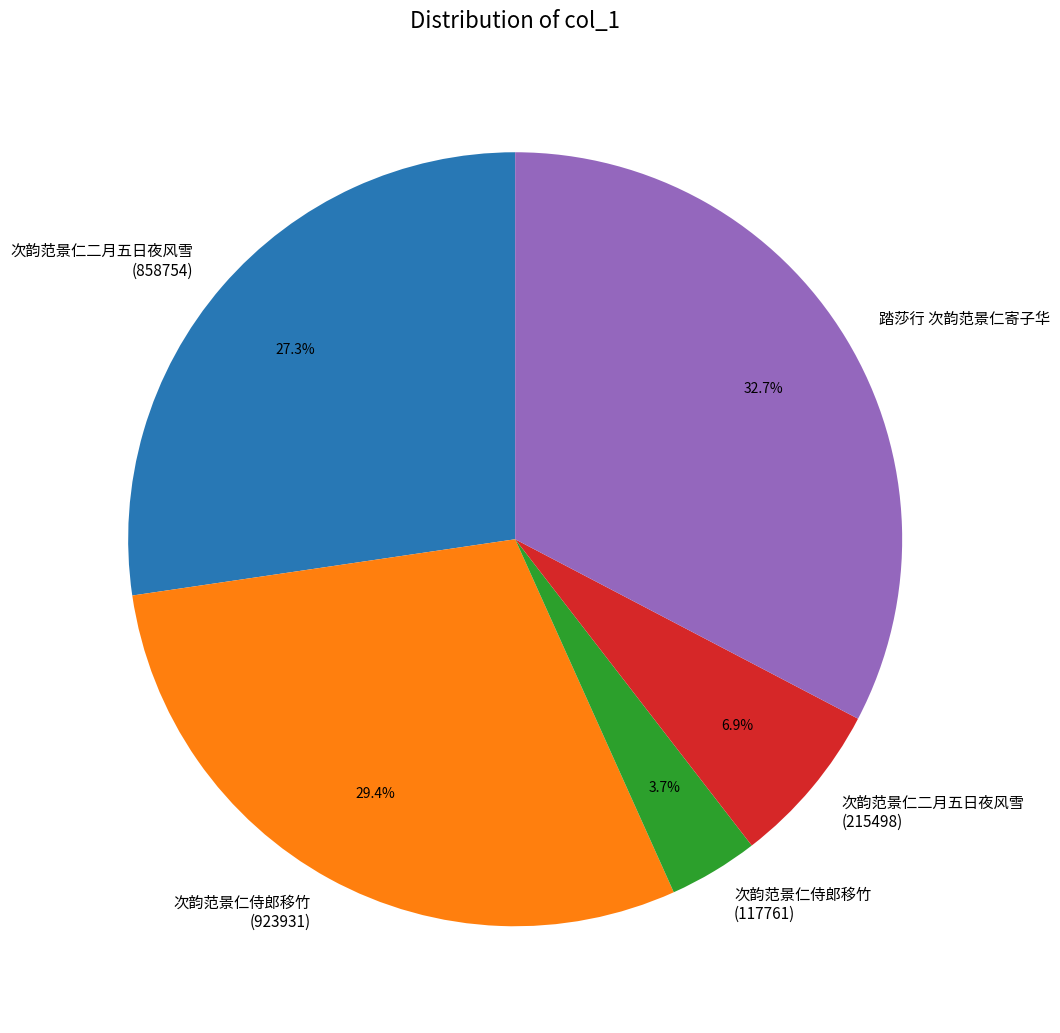

What percentage do 次韵范景仁侍郎移竹 (923931) and 次韵范景仁侍郎移竹 (117761) together represent?

33.1%